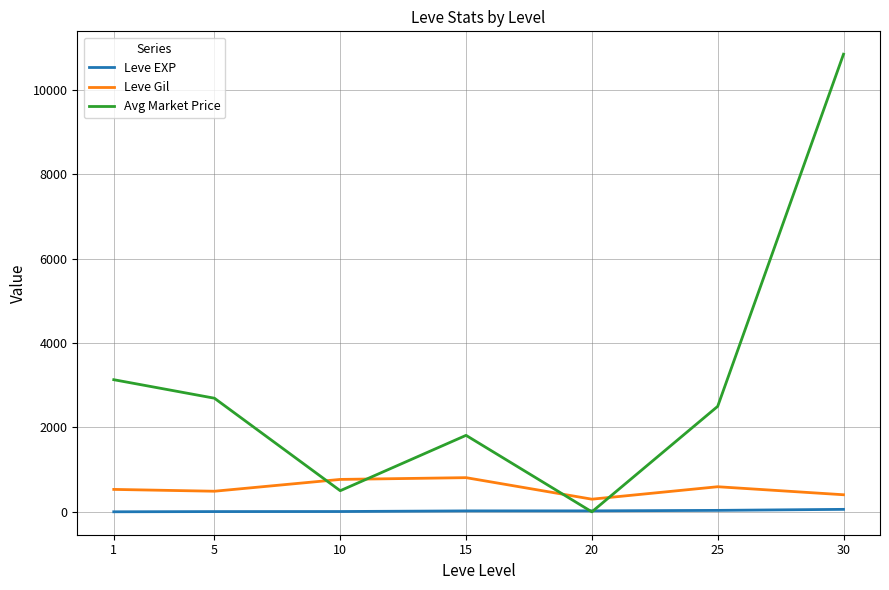

Rank the series by their average value, from highest to lowest.

Avg Market Price, Leve Gil, Leve EXP